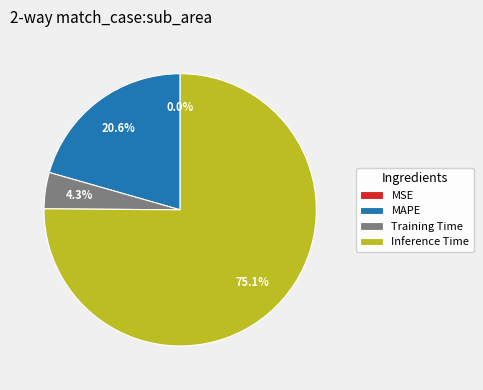

Is there a majority slice in this chart?

Yes